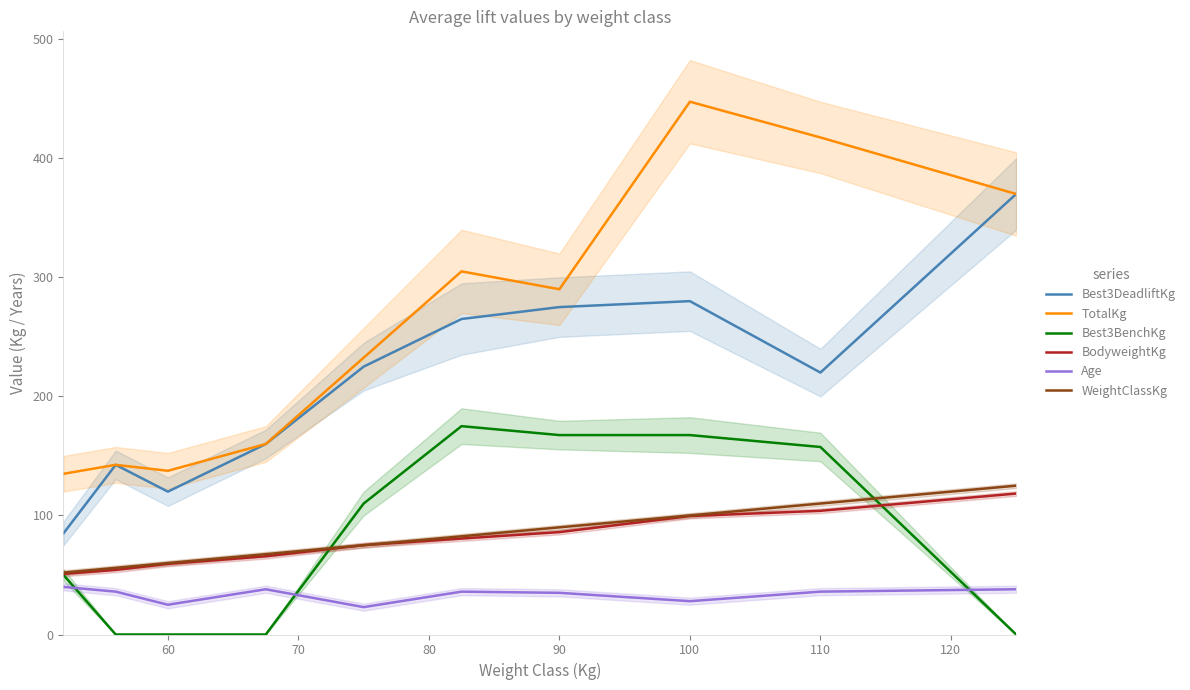

What is the highest value of the Best3DeadliftKg series?

370.0